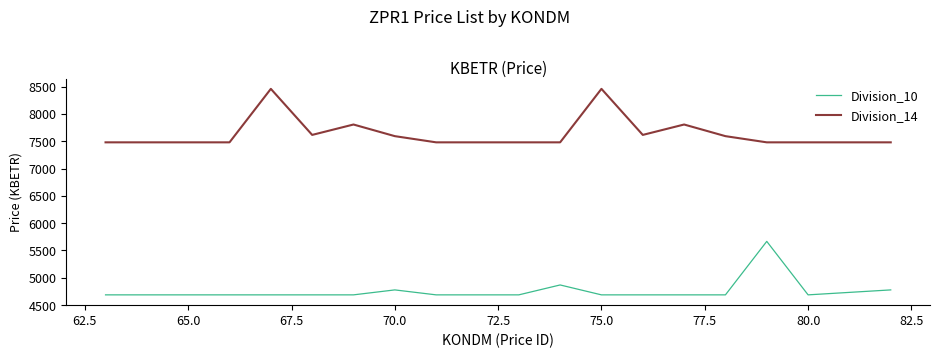

What is the highest value of the Division_14 series?

8458.7